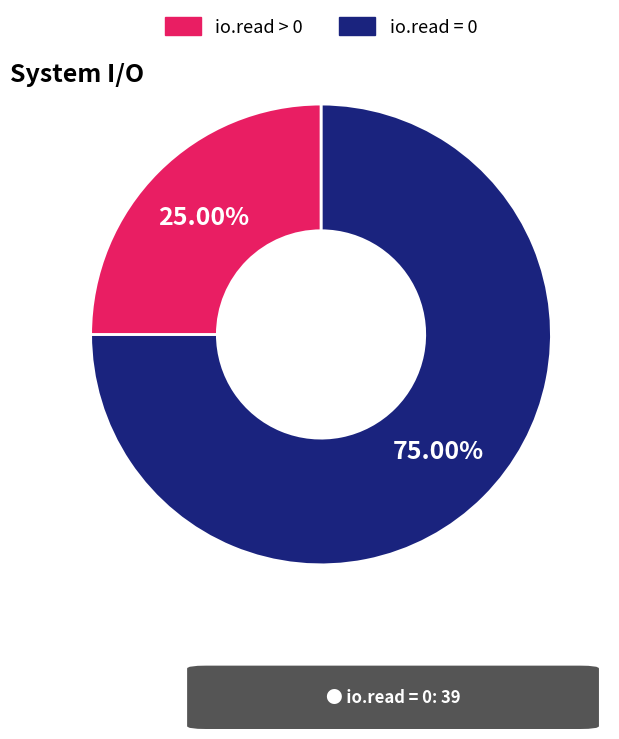

Is there any slice that represents more than half of the pie?

Yes